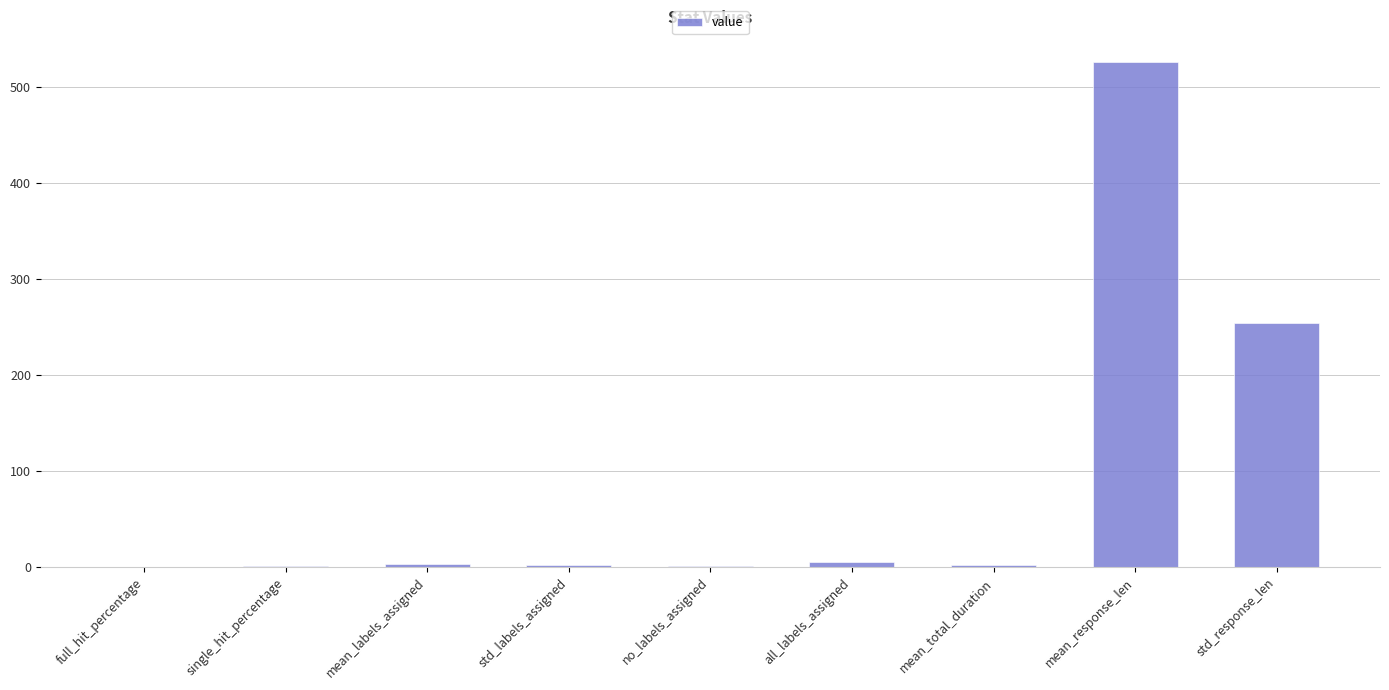

Between full_hit_percentage and std_response_len, which is larger?

std_response_len